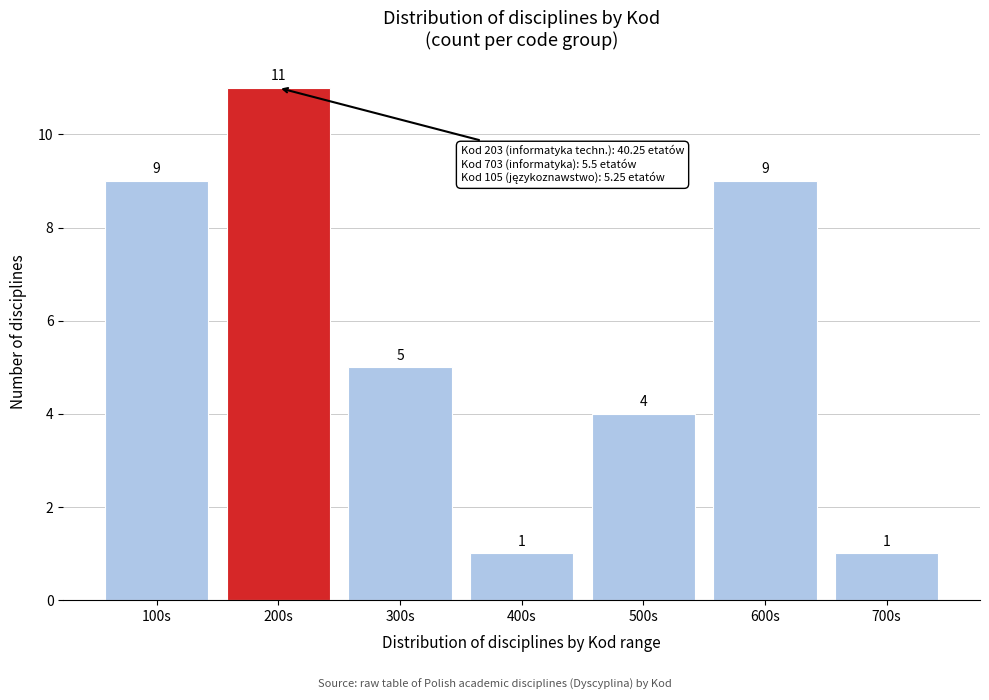

Reading left to right, list all the values displayed in this chart.

9	11	5	1	4	9	1